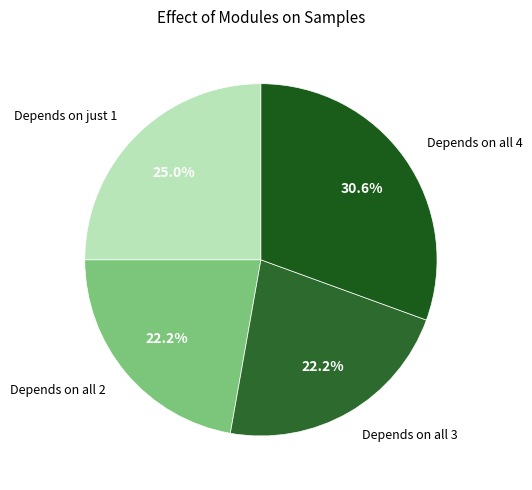

Is there any slice that represents more than half of the pie?

No